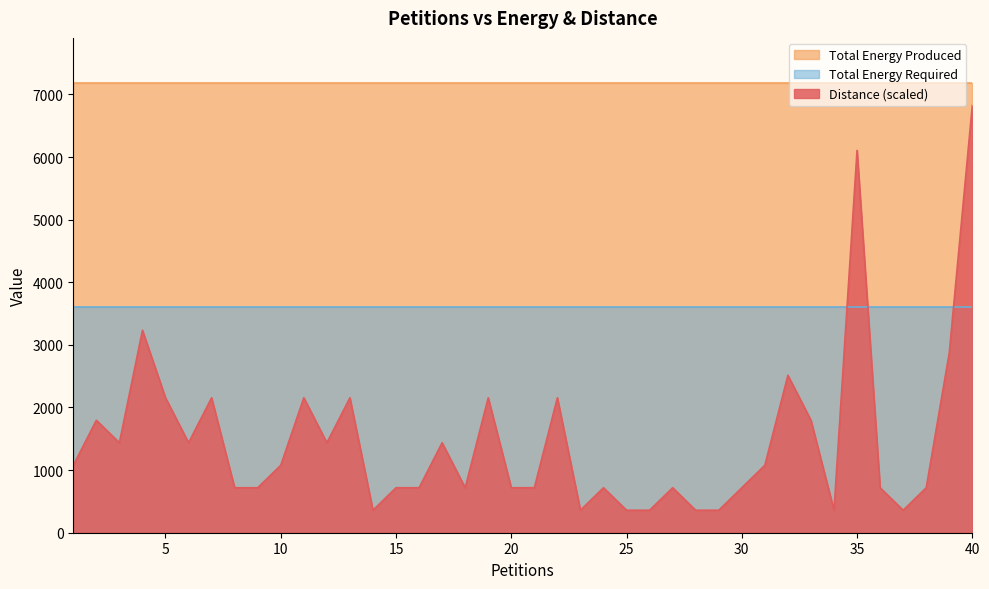

Is the value of Distance at 34 greater than the value of Total Energy Produced at 15?

No